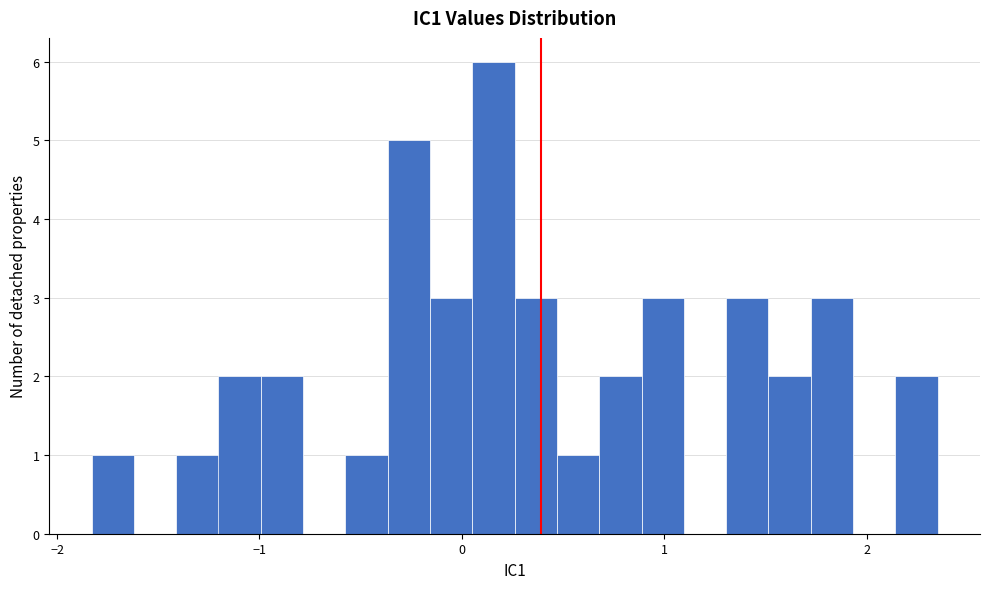

Read against the x-axis, roughly where is the centre of the tallest bar?

0.2